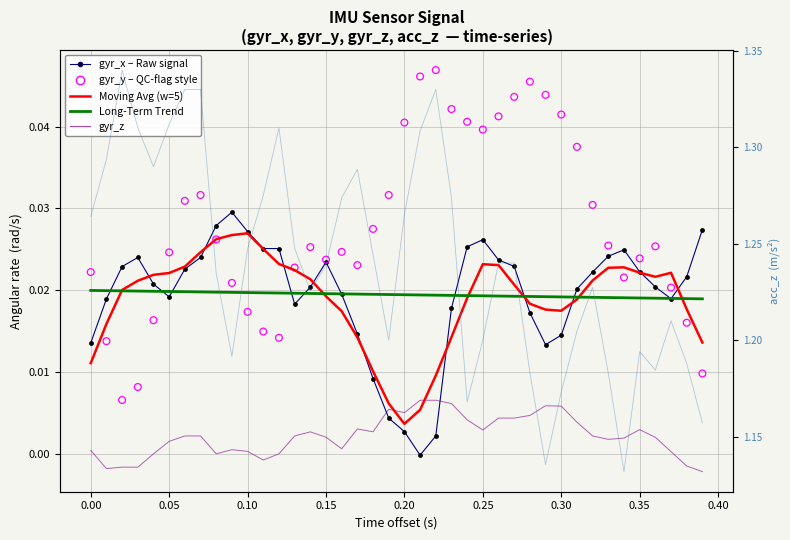

At how many categories does at least one series exceed 0?

40